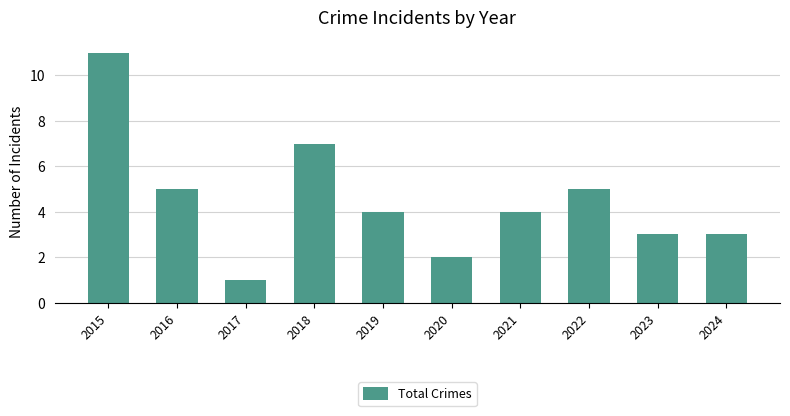

Reading right to left, transcribe all the data shown in this chart.

2024=3	2023=3	2022=5	2021=4	2020=2	2019=4	2018=7	2017=1	2016=5	2015=11